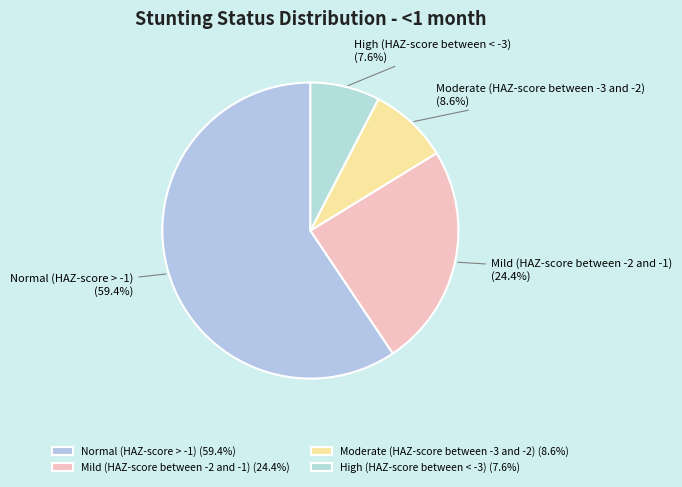

What is the majority slice?

Normal (HAZ-score > -1)